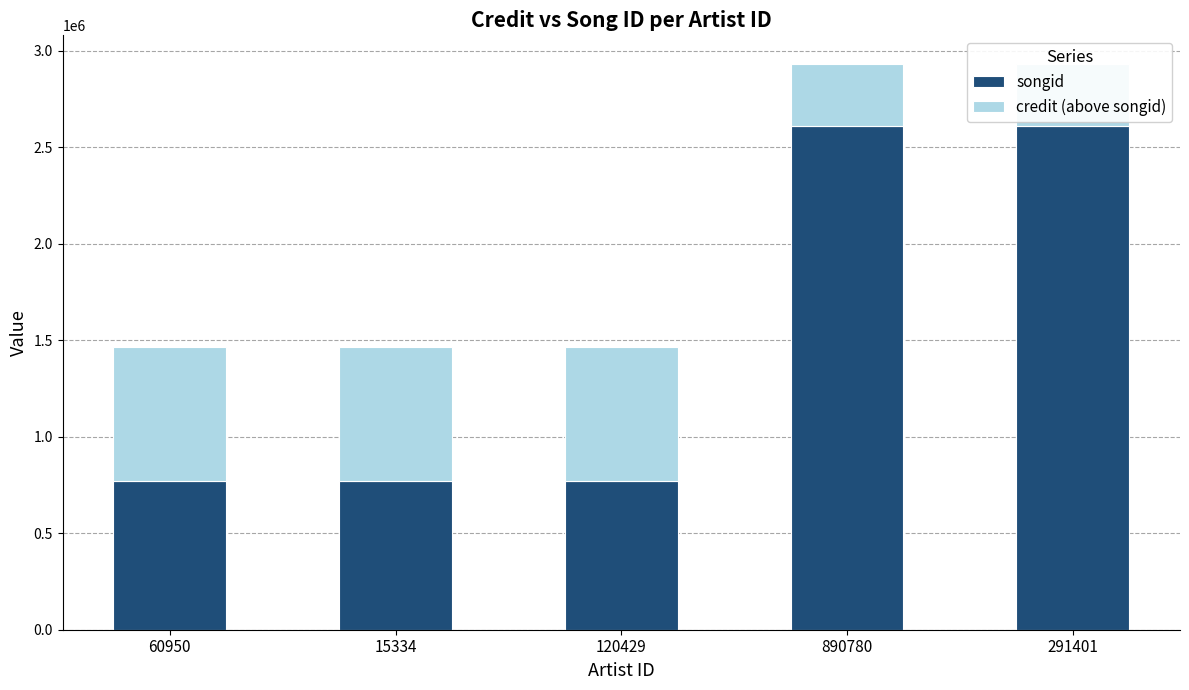

How many values in the songid series exceed 771095?

2